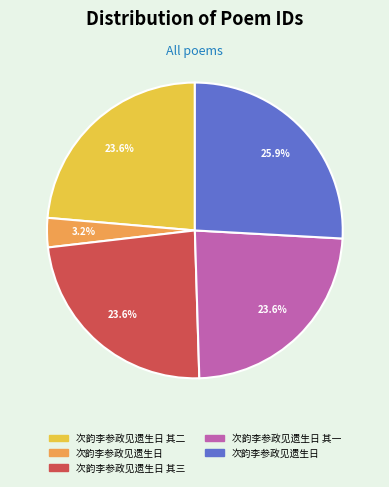

Does any single category account for the majority?

No